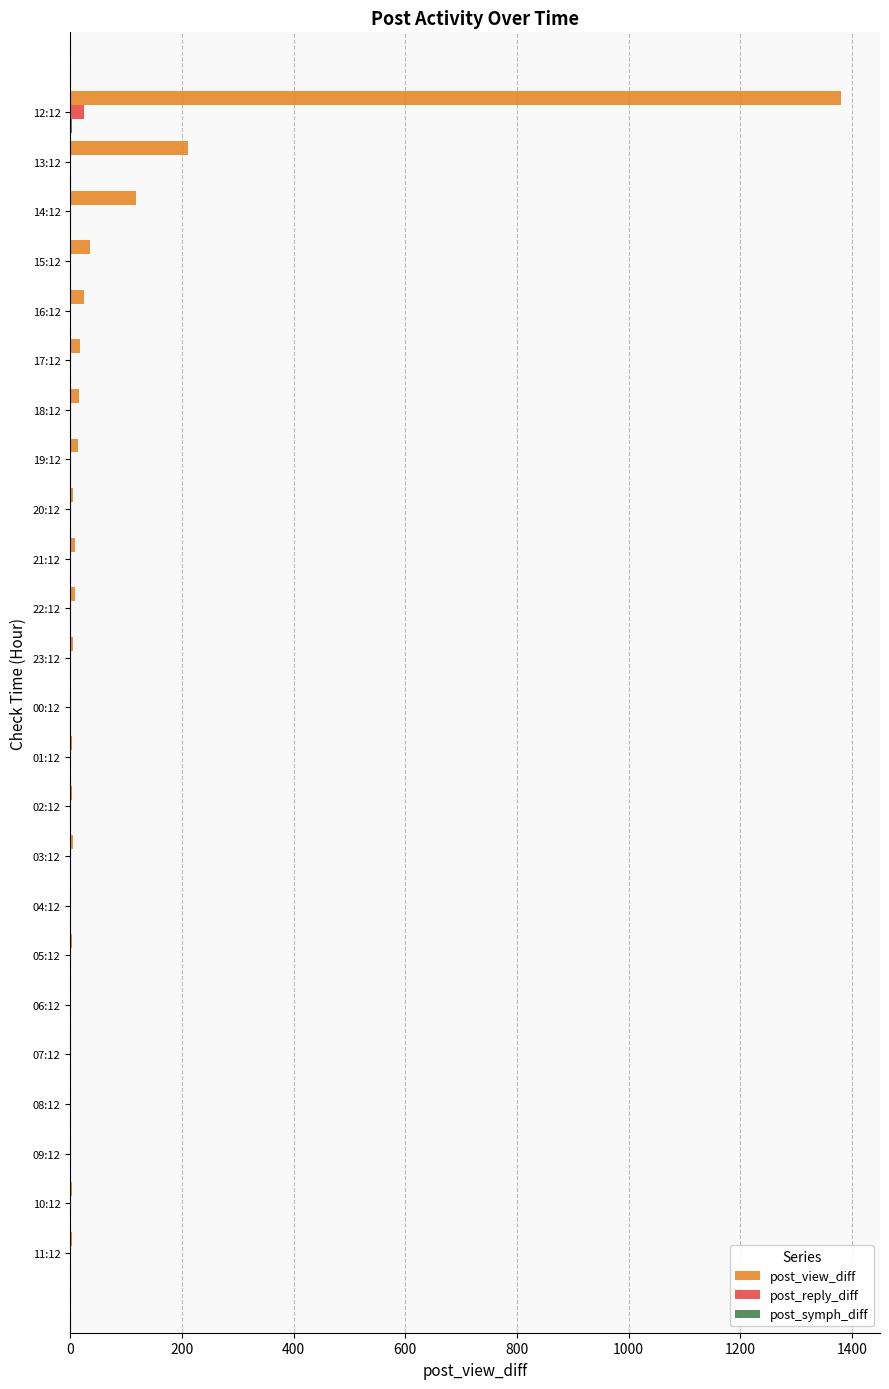

What is the sum of all post_reply_diff values?

25